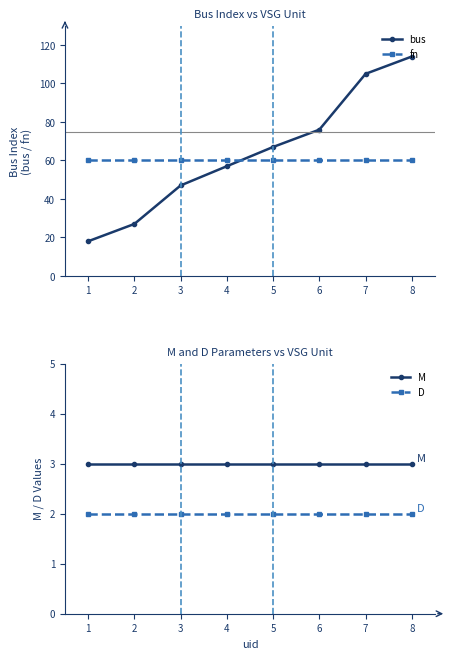

True or false: D has a value of 4 at 4.

False